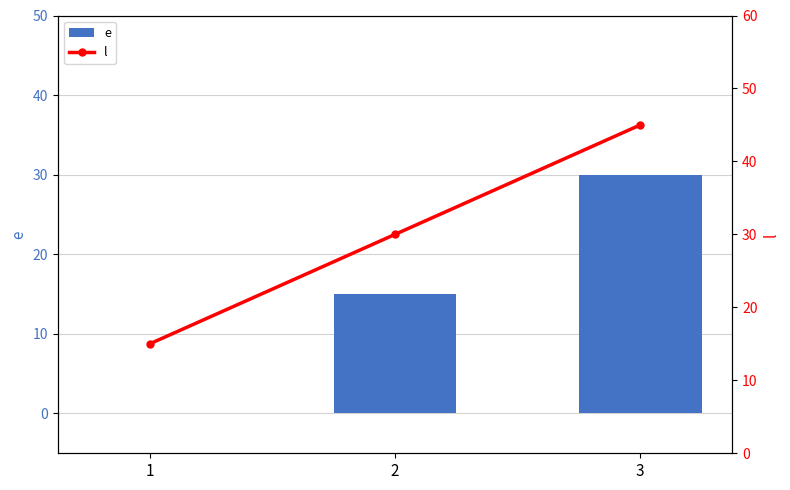

At how many categories does at least one series exceed 20?

2